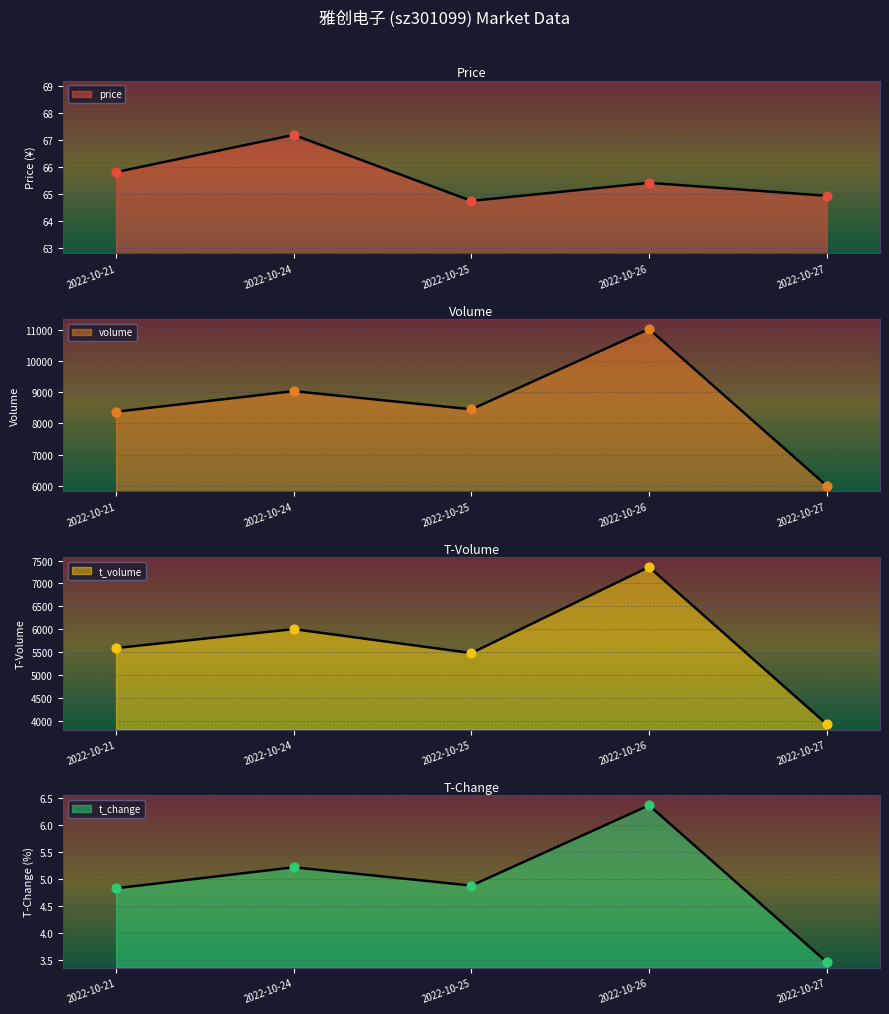

At how many categories does at least one series exceed 8940?

2